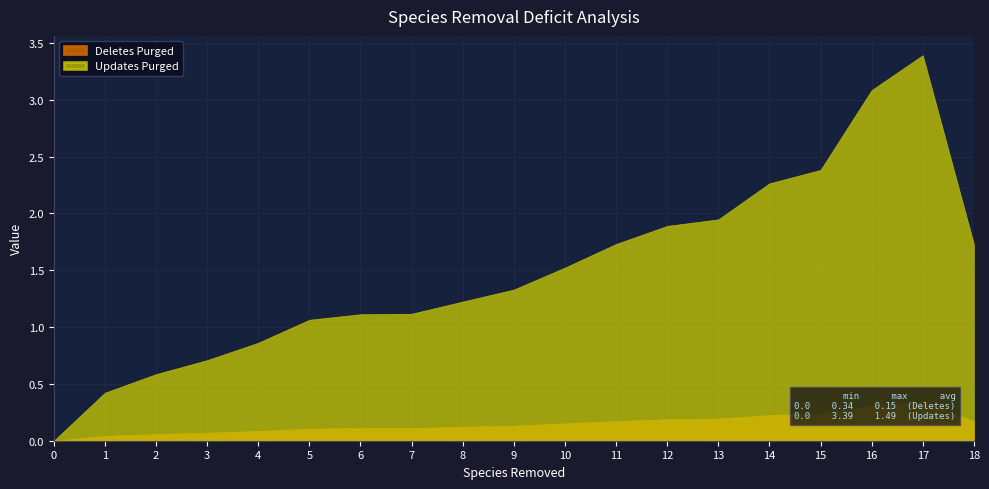

Between 1 and 14, which is larger?

14